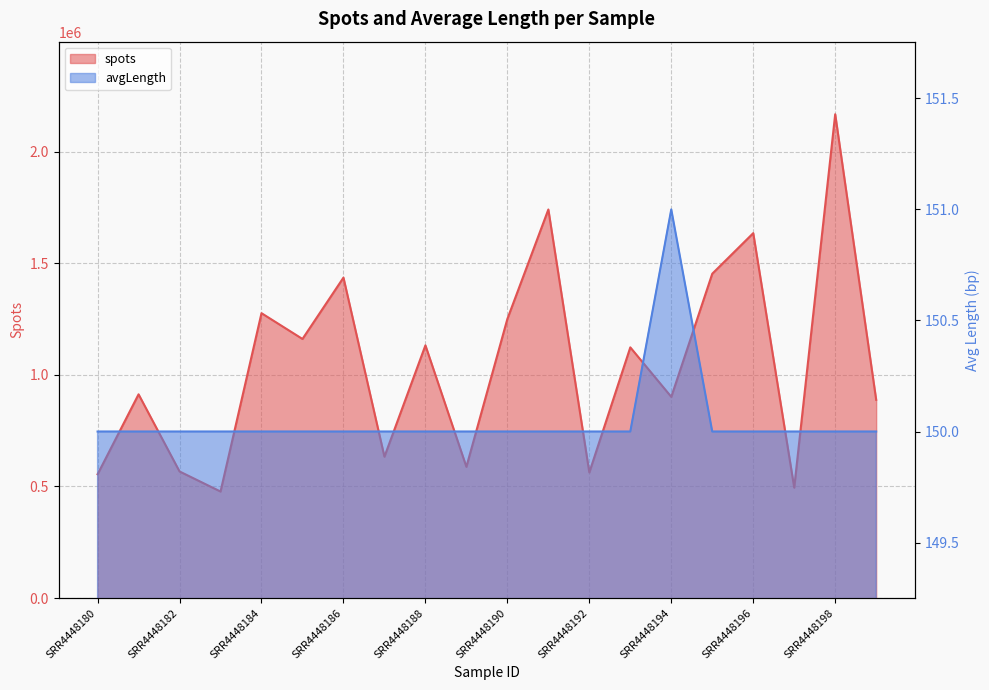

How many interior local valleys does the spots series have?

7